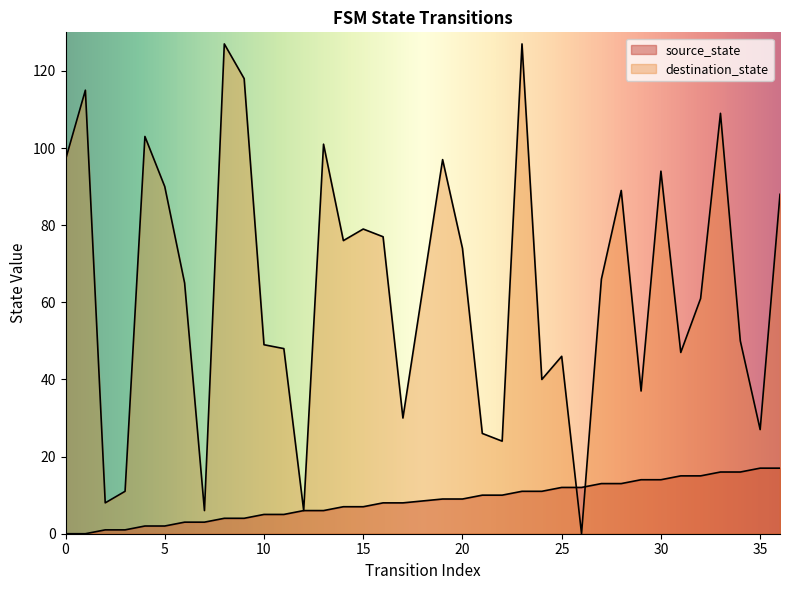

Between 13 and 21, which is larger?

21